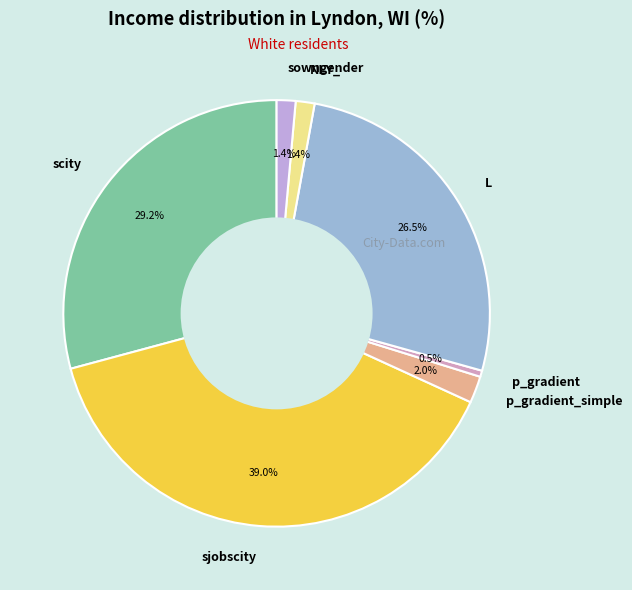

Is the sum of p_gradient_simple and scity greater than half?

No